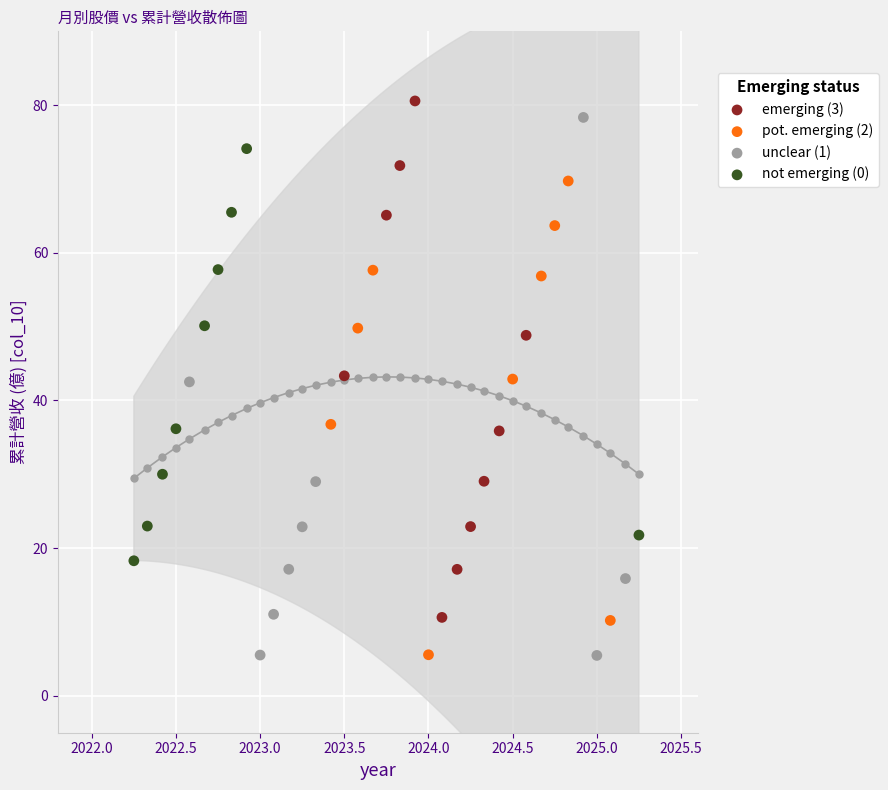

Which series has the largest Y range (max minus min)?

unclear (1)